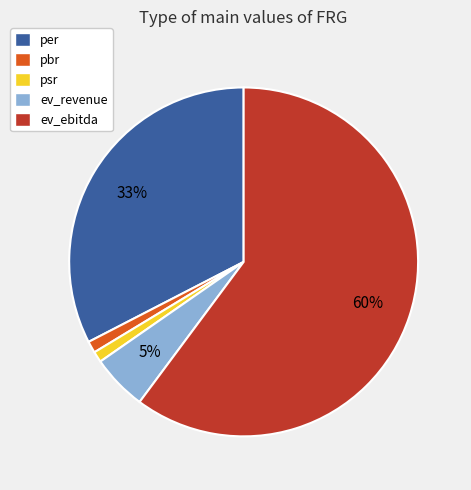

To the nearest percent, what is the difference between the ev_revenue and psr slice percentages?

4%